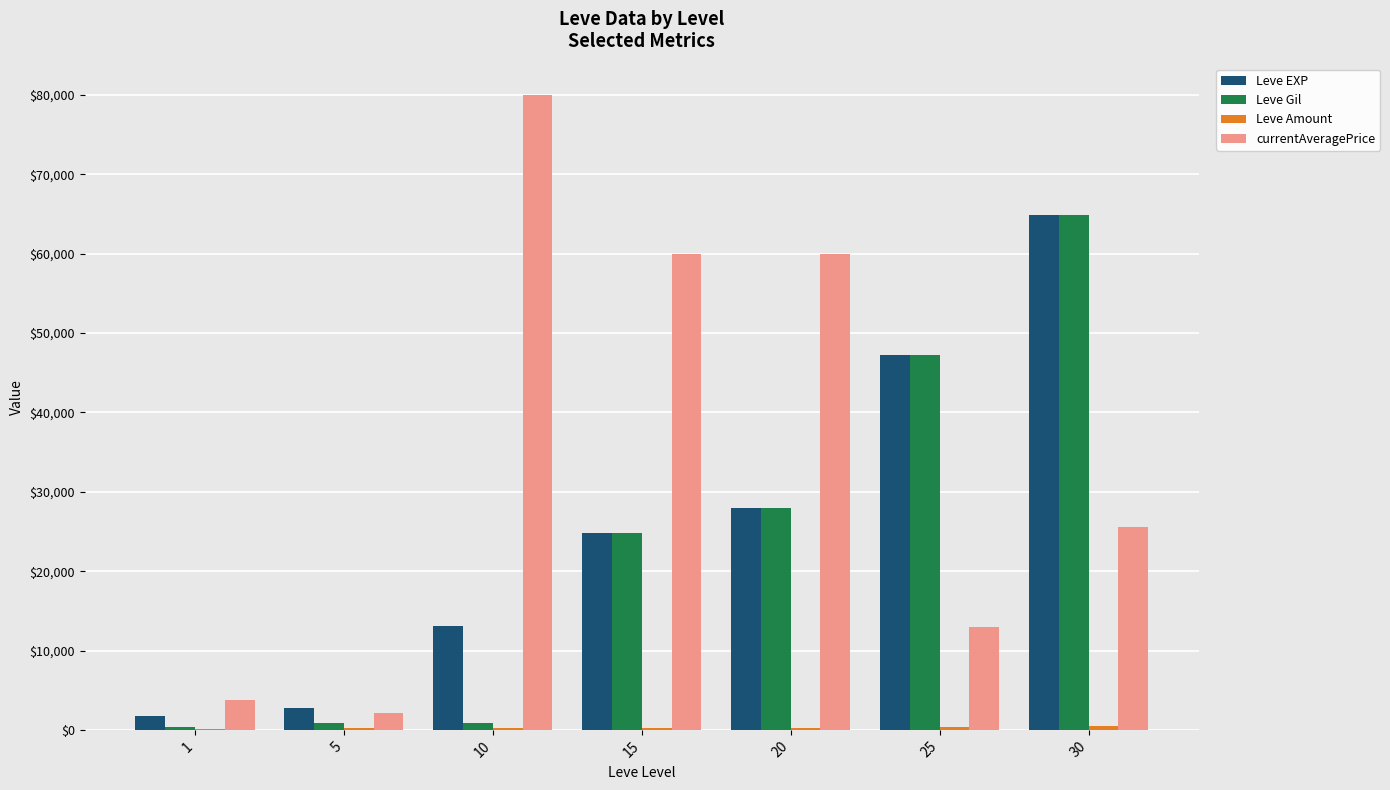

Which series has the widest spread of values?

currentAveragePrice